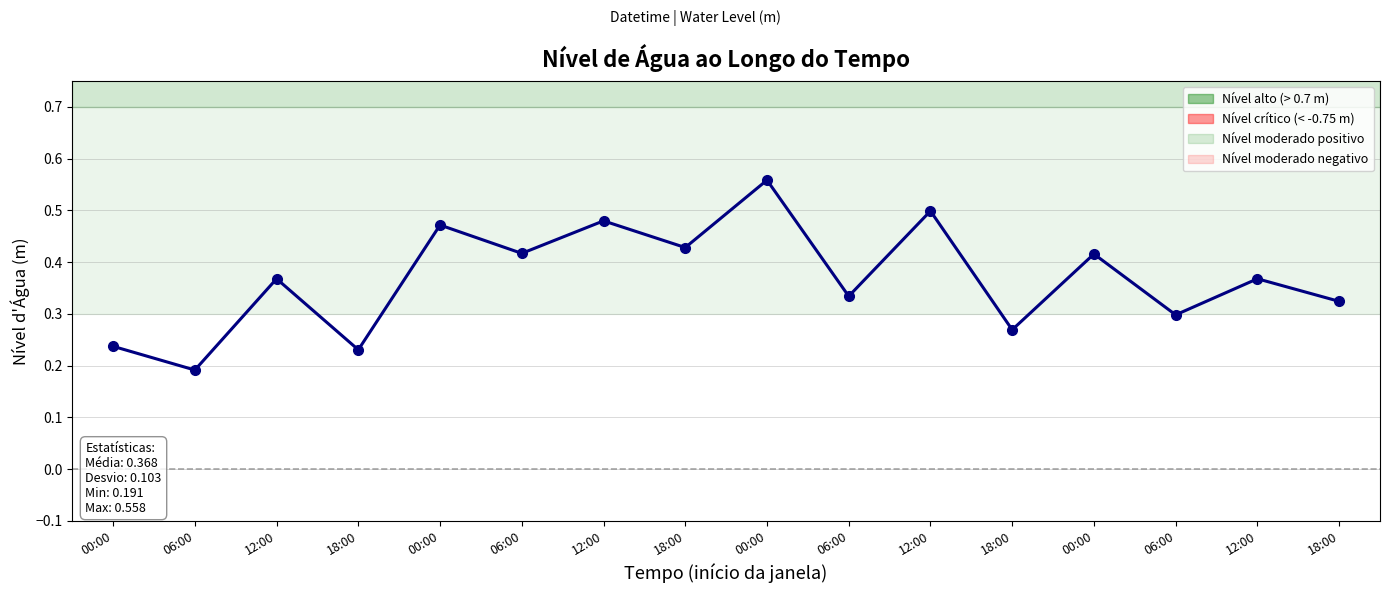

True or false: the data shows 0.4 at 18:00.

False